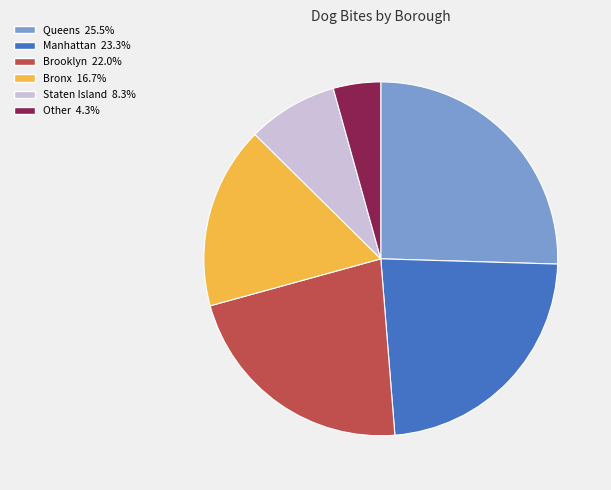

Approximately how many times larger is the value at Queens compared to Manhattan?

1.1